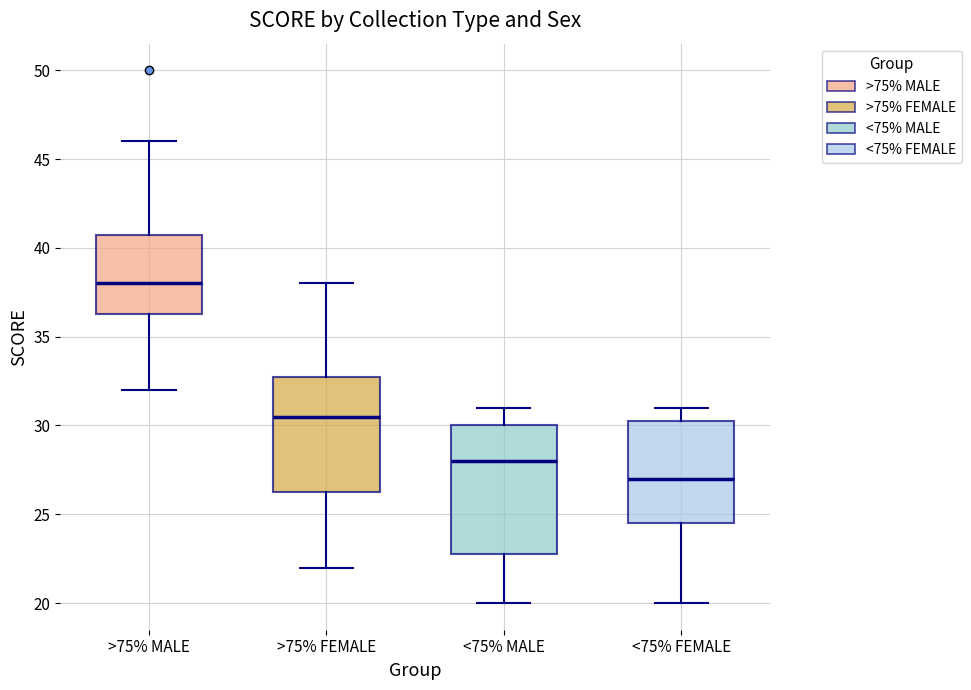

Reading left to right, read every box against the y-axis: the position of its median line, the range the box covers, and the ends of its whiskers. The values are not printed on the chart, so give them approximately, as read against the axis.

>75% MALE: median 38.0, box 36.5 to 41.0, whiskers 32.0 to 46.0
>75% FEMALE: median 30.5, box 26.5 to 33.0, whiskers 22.0 to 38.0
<75% MALE: median 28.0, box 23.0 to 30.0, whiskers 20.0 to 31.0
<75% FEMALE: median 27.0, box 24.5 to 30.5, whiskers 20.0 to 31.0